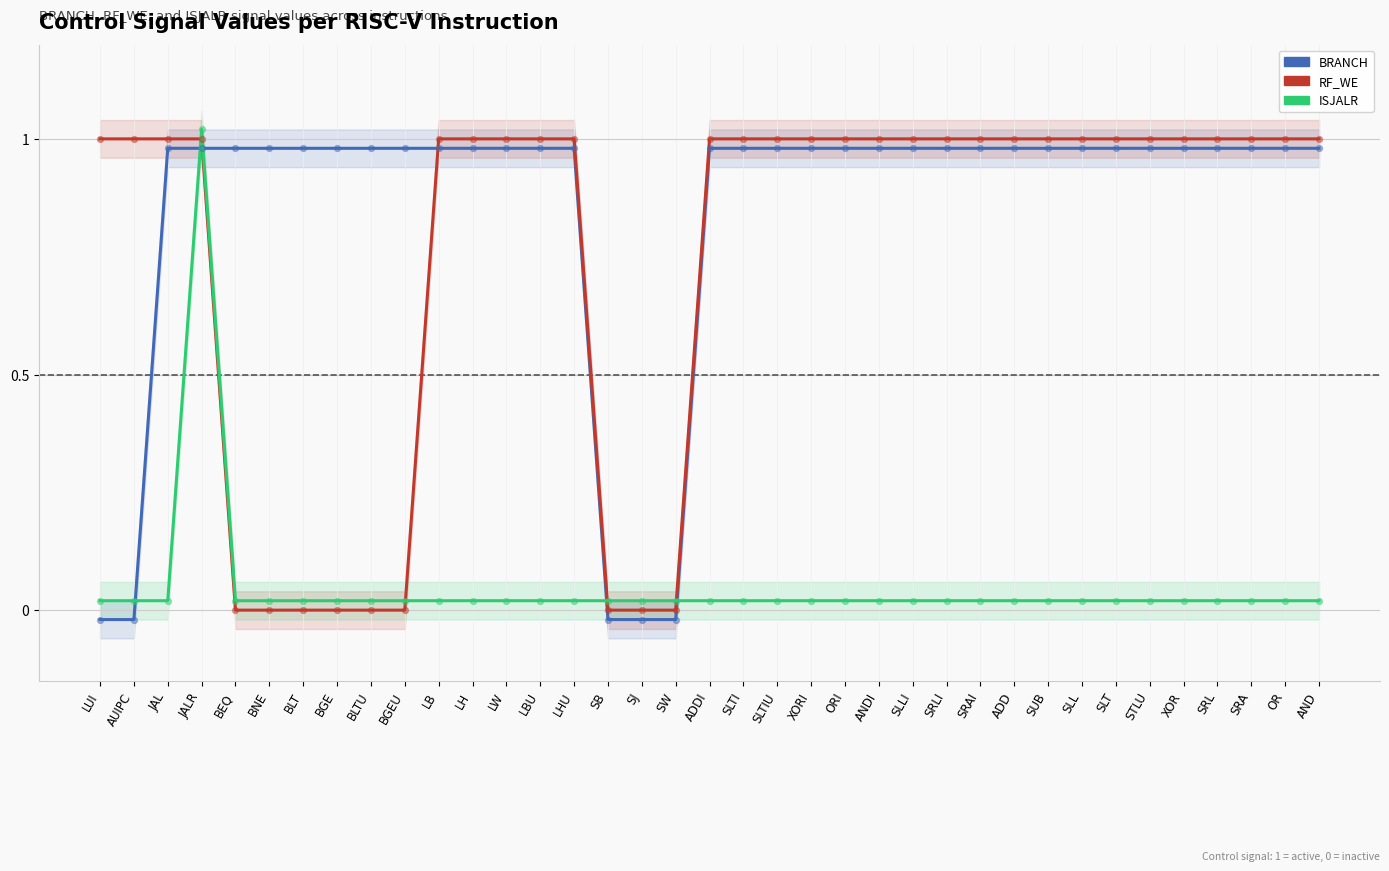

Which series reaches the minimum Y coordinate?

BRANCH